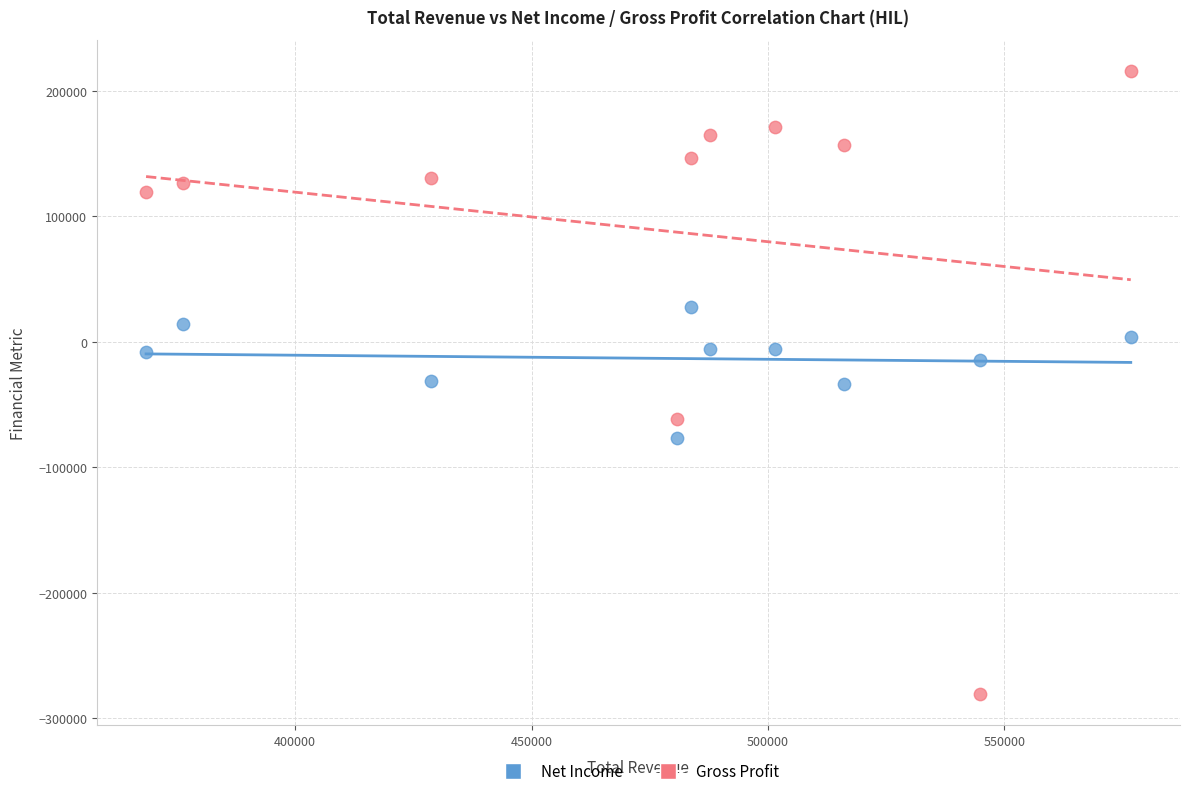

Which series contains the highest Y value?

Gross Profit